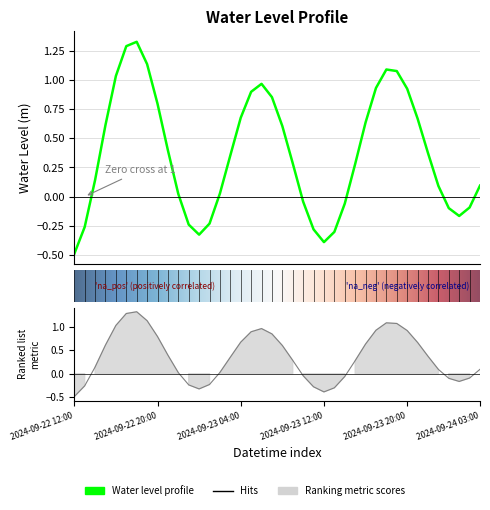

What position from the right is 2024-09-23 01:00?

27